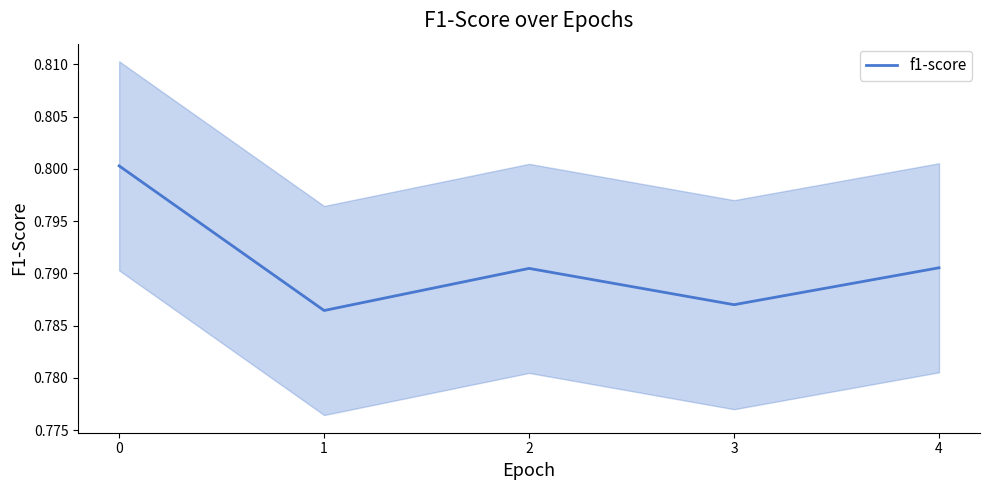

Reading right to left, list all the values displayed in this chart.

4=0.8	3=0.8	2=0.8	1=0.8	0=0.8